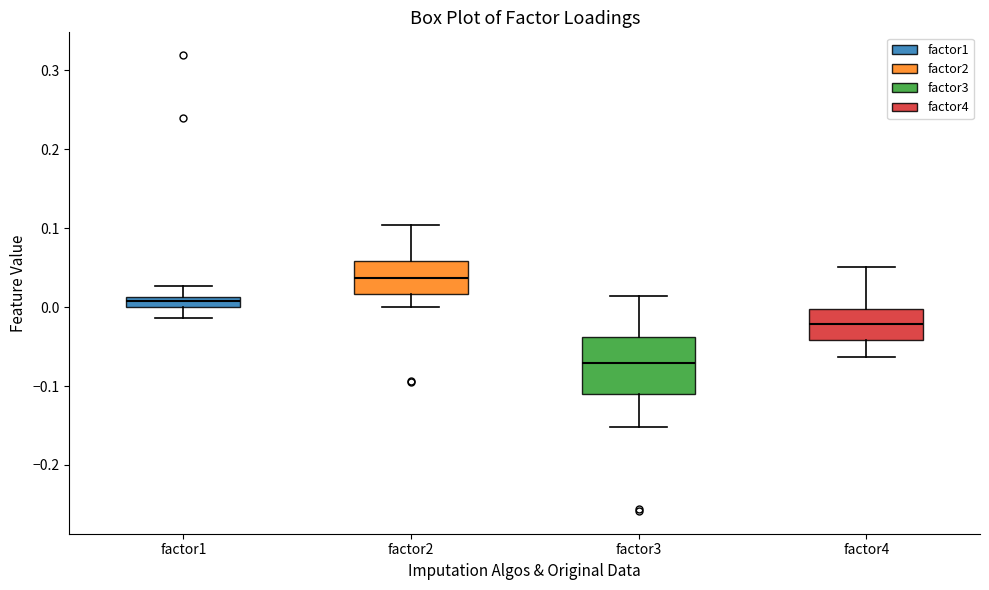

Comparing the boxes themselves (not the whiskers), which one is the tallest?

factor3